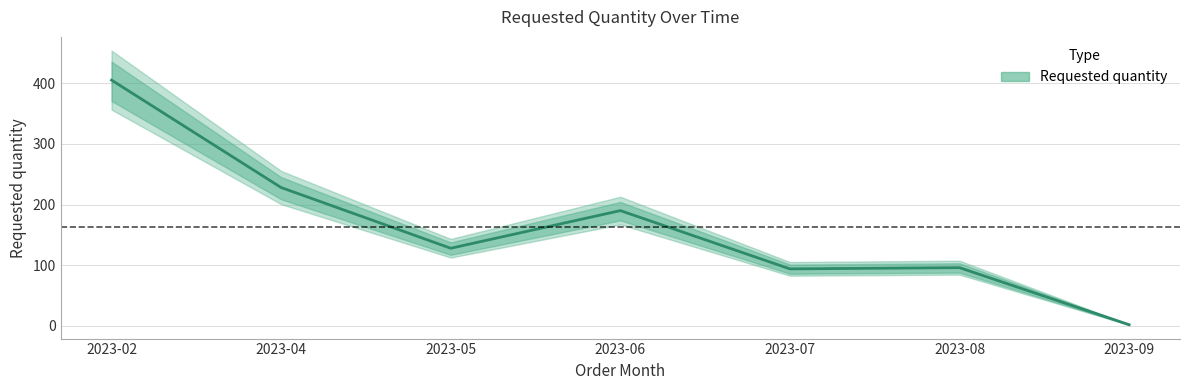

At which category does the chart reach its peak across all series?

2023-02